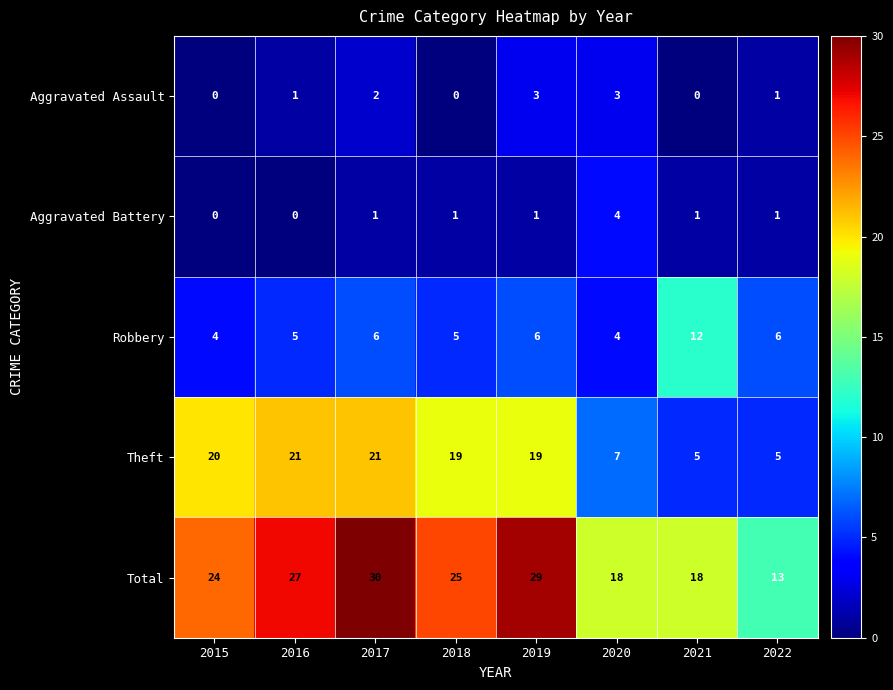

Count the Aggravated Battery values in the range 1 to 2.

5